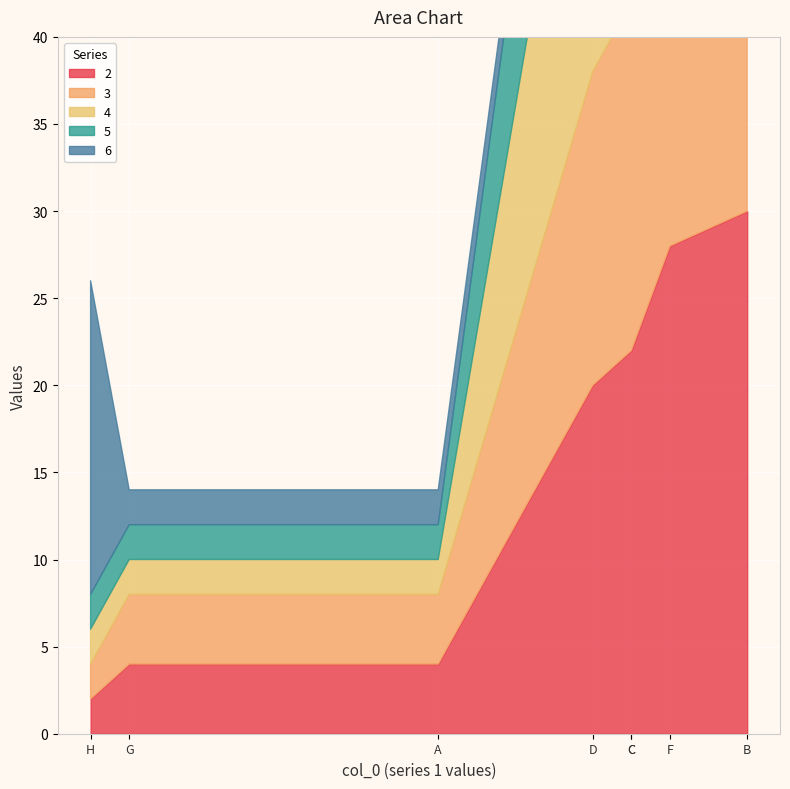

What are all the series names shown in the legend?

2, 3, 4, 5, 6